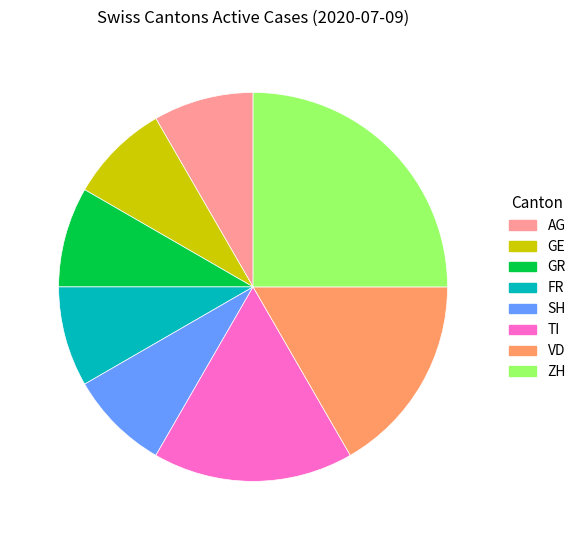

Which category has the biggest portion of the pie?

ZH